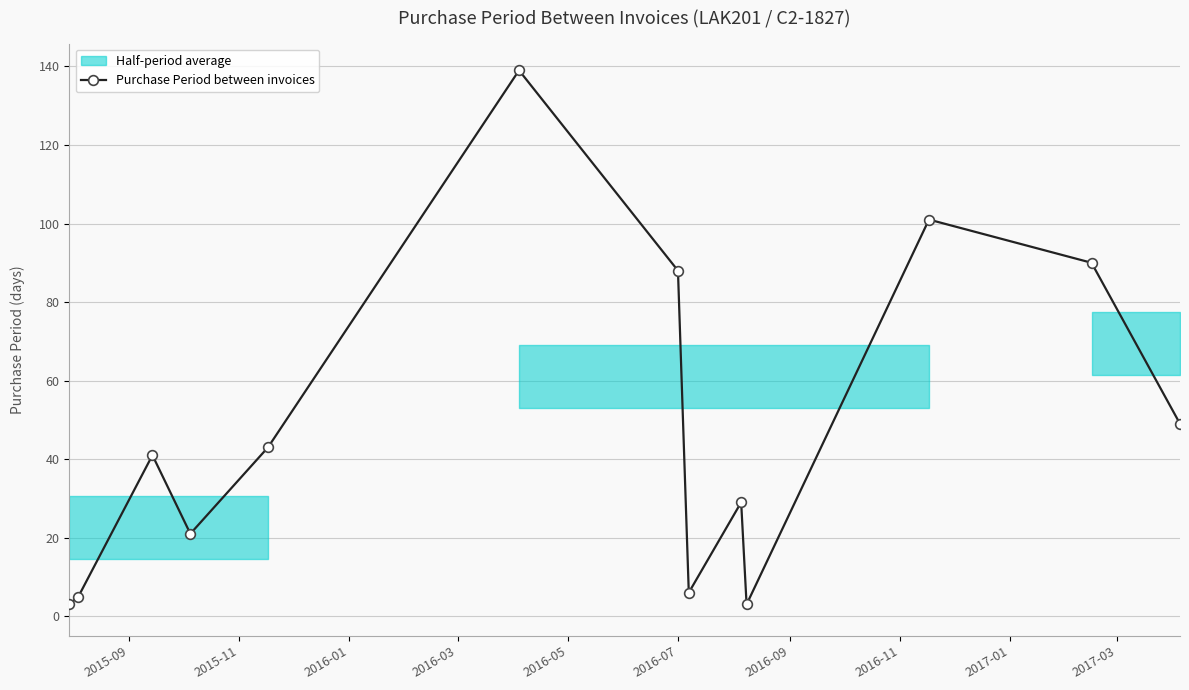

What is the highest value of the Purchase Period between invoices series?

139